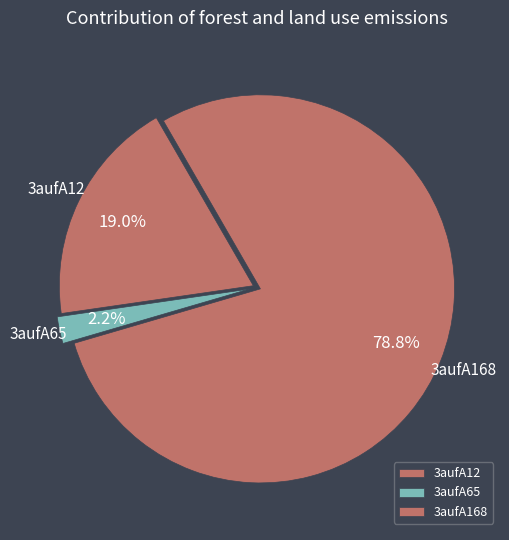

To the nearest percent, what is the combined percentage of 3aufA65 and 3aufA12?

21%